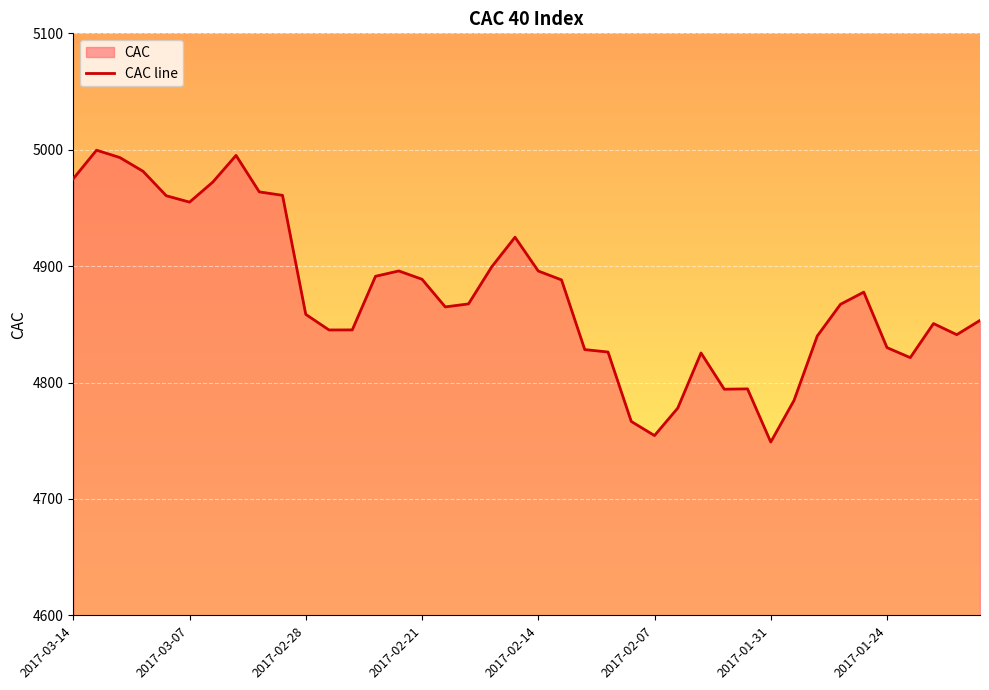

Approximately how many times larger is the value at 2017-03-14 compared to 37?

1.0